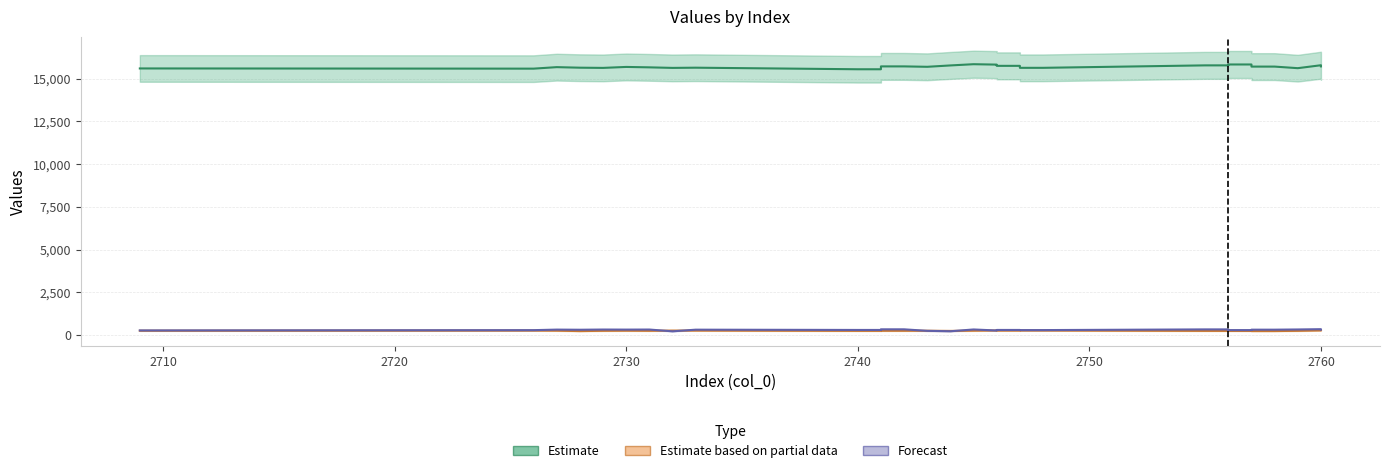

How many lines are shown in the chart?

3